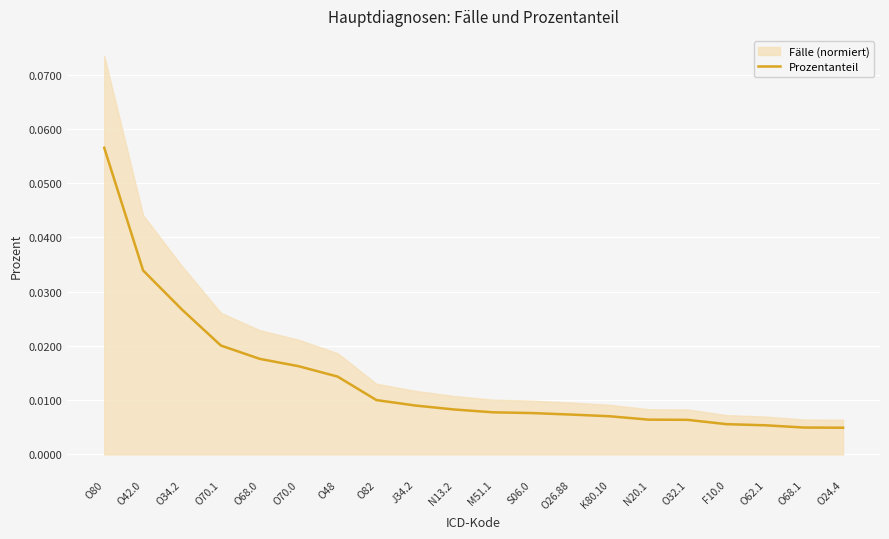

List the labels in order of value, largest first.

O80, O42.0, O34.2, O70.1, O68.0, O70.0, O48, O82, J34.2, N13.2, M51.1, S06.0, O26.88, K80.10, N20.1, O32.1, F10.0, O62.1, O68.1, O24.4